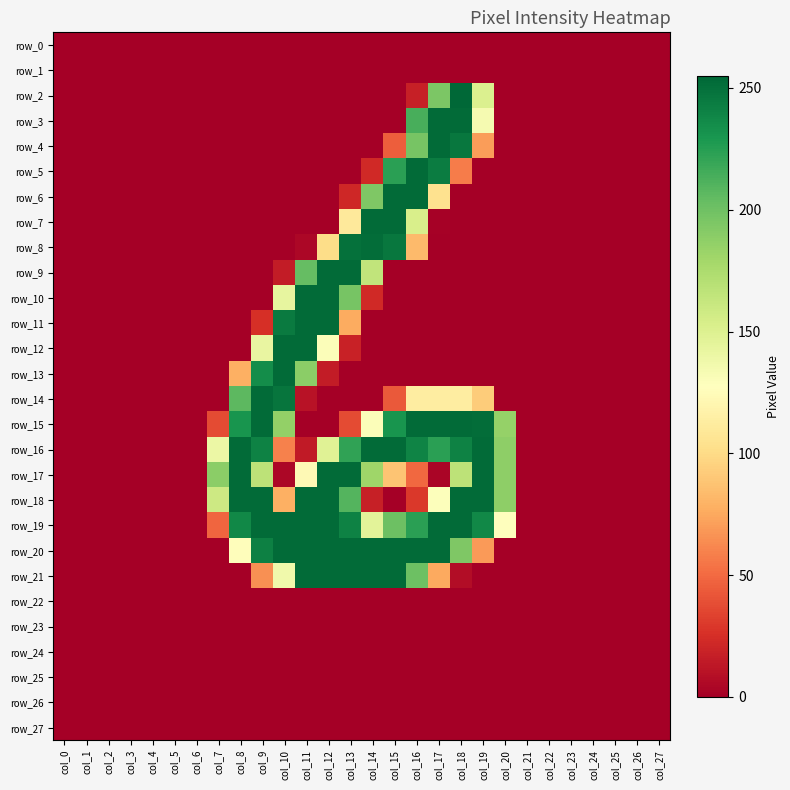

What is the average value of the row_4 series?

29